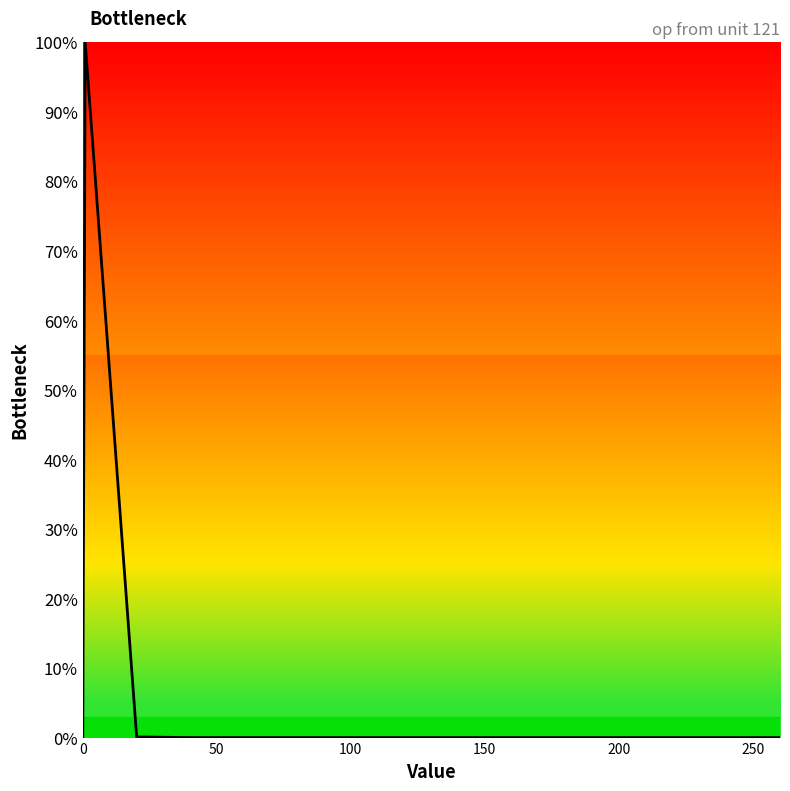

What is the difference between the maximum and minimum values?

100.0